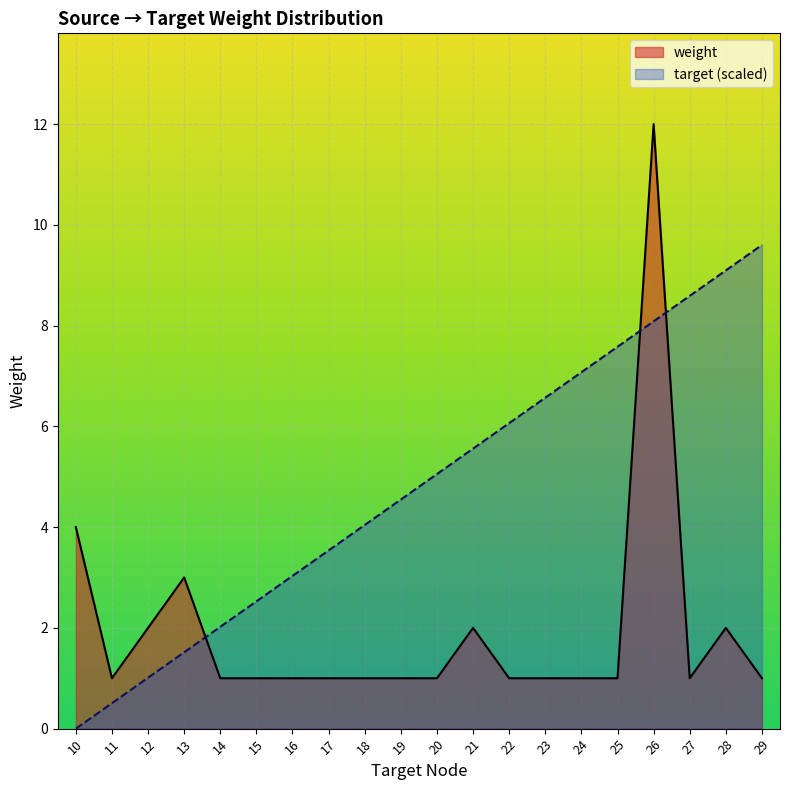

At which label does target reach its minimum?

10